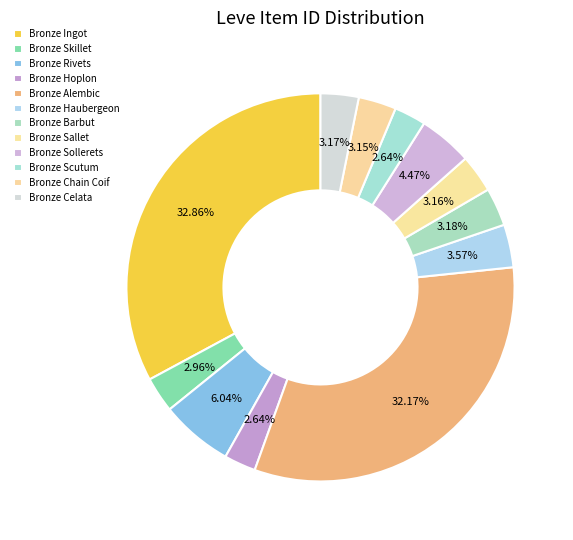

Is it true that Bronze Ingot is 33% of the pie?

True